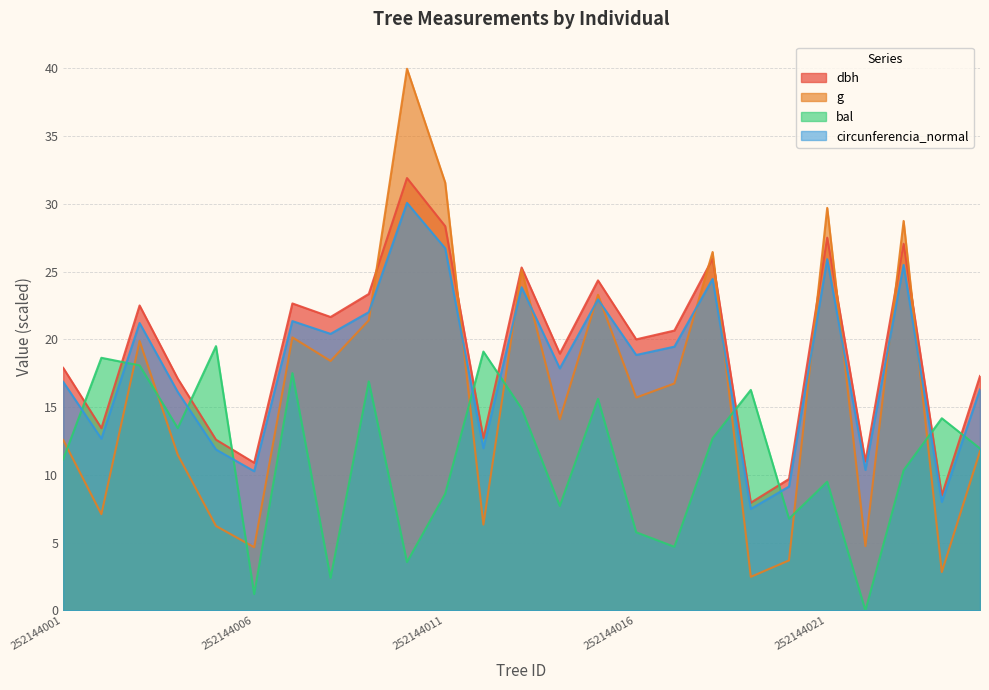

Rank the categories by dbh value from lowest to highest.

252144019, 252144024, 252144020, 252144006, 252144022, 252144005, 252144012, 252144002, 252144004, 252144025, 252144001, 252144014, 252144016, 252144017, 252144008, 252144003, 252144007, 252144009, 252144015, 252144013, 252144018, 252144023, 252144021, 252144011, 252144010